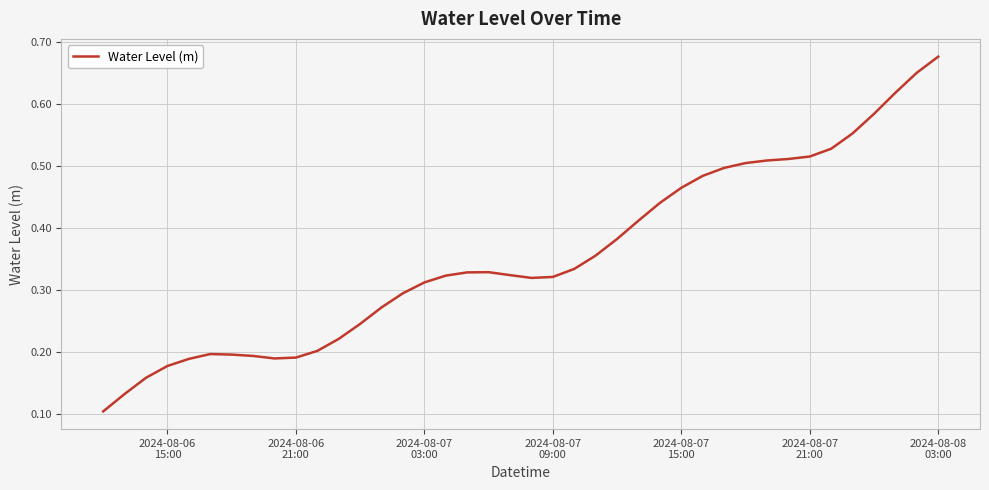

Reading left to right, list all the values displayed in this chart.

0.1	0.1	0.2	0.2	0.2	0.2	0.2	0.2	0.2	0.2	0.2	0.2	0.2	0.3	0.3	0.3	0.3	0.3	0.3	0.3	0.3	0.3	0.3	0.4	0.4	0.4	0.4	0.5	0.5	0.5	0.5	0.5	0.5	0.5	0.5	0.6	0.6	0.6	0.7	0.7